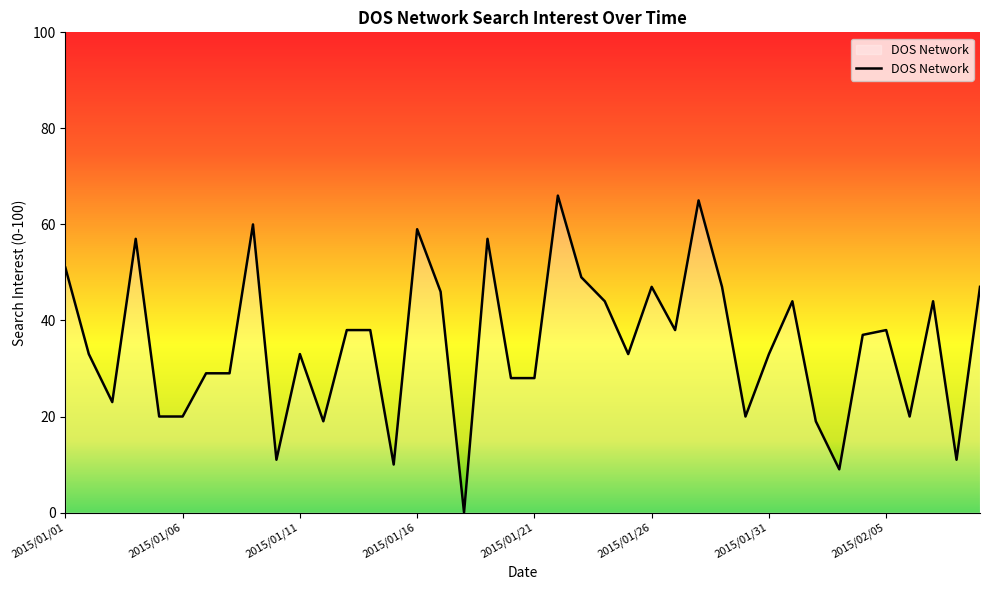

What is the maximum value shown in the chart?

66